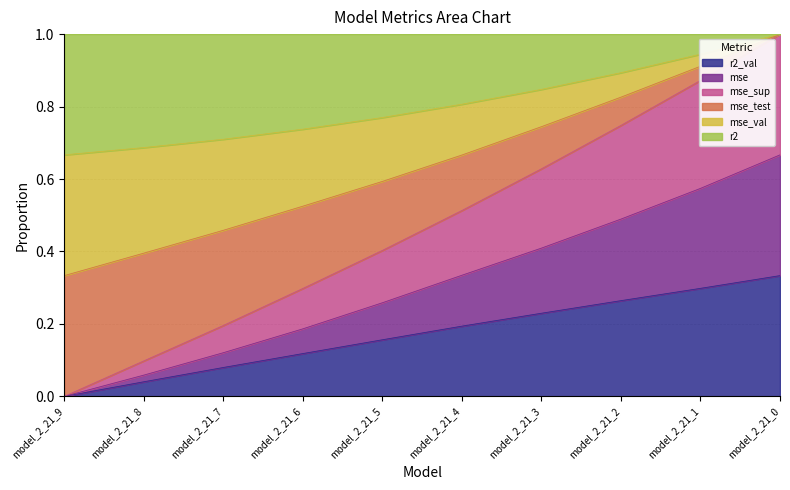

Between model_2_21_9 and model_2_21_8, which is larger?

model_2_21_8